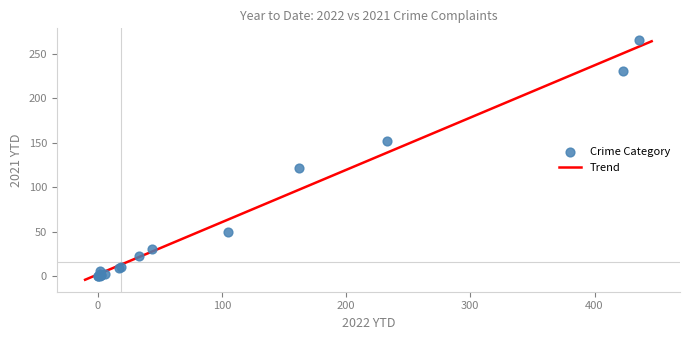

What Y value in the scatter plot is closest to 132?

121